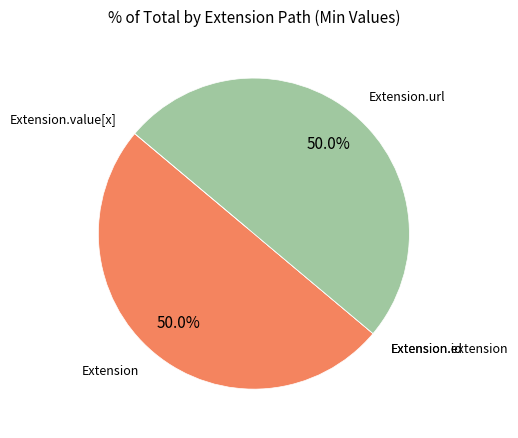

Is there any slice that represents more than half of the pie?

No